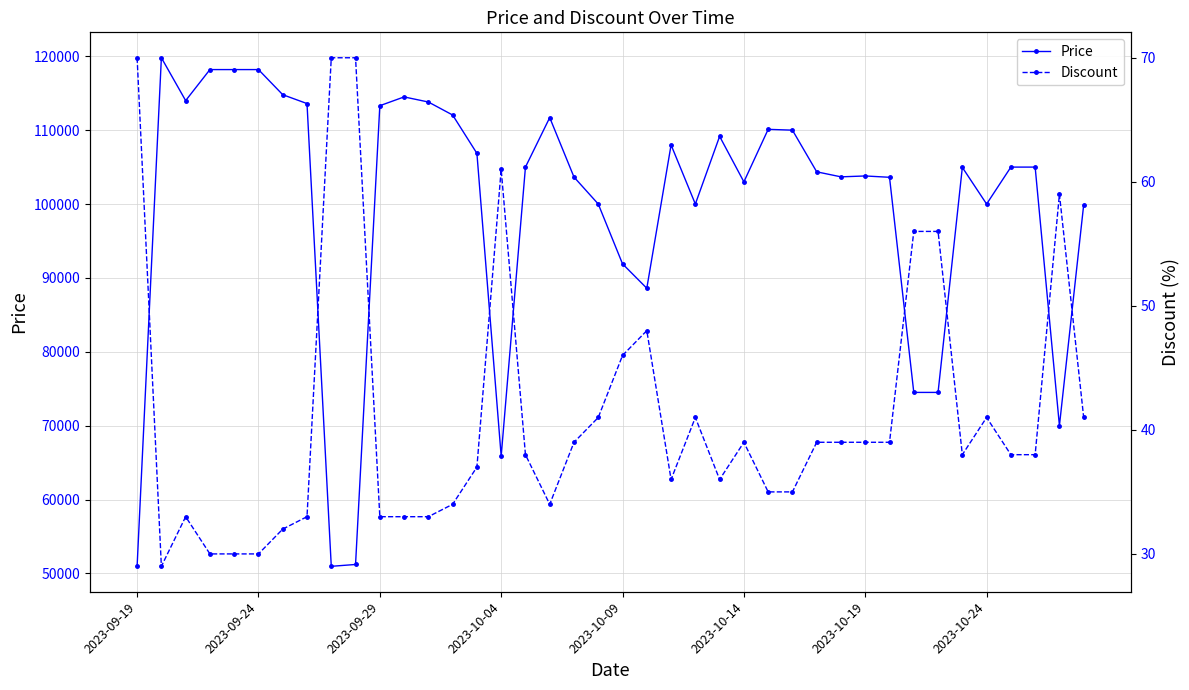

What is the maximum value for Price?

119800